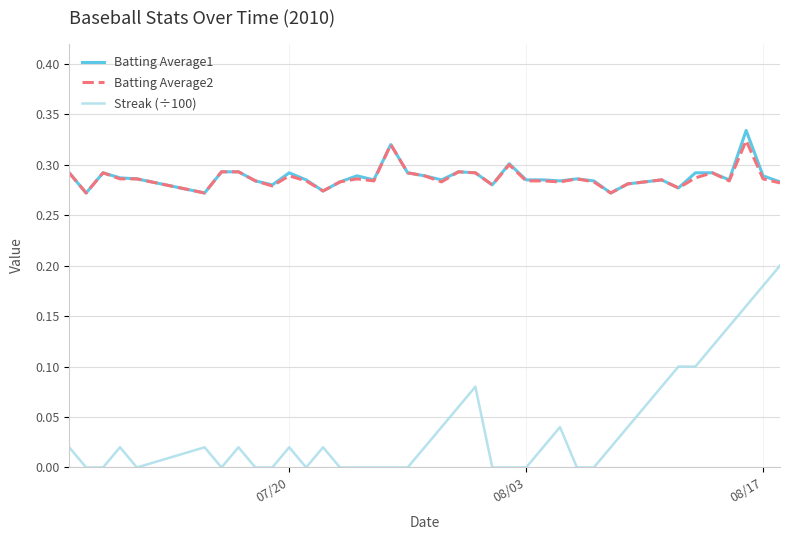

True or false: Batting Average1 and Streak (÷100) cross at least once.

False